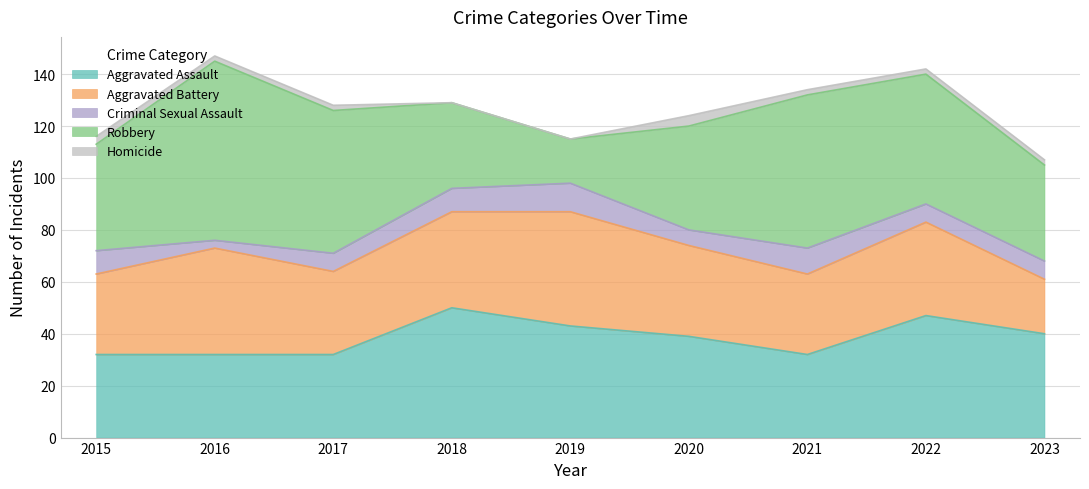

True or false: Criminal Sexual Assault and Robbery intersect in this chart.

False